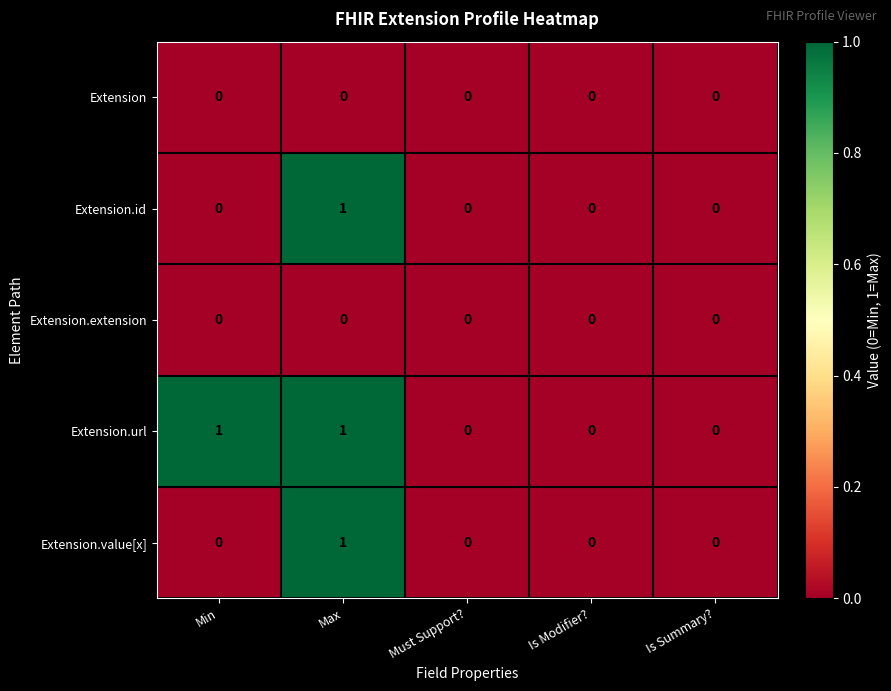

How many data points does each series have?

5